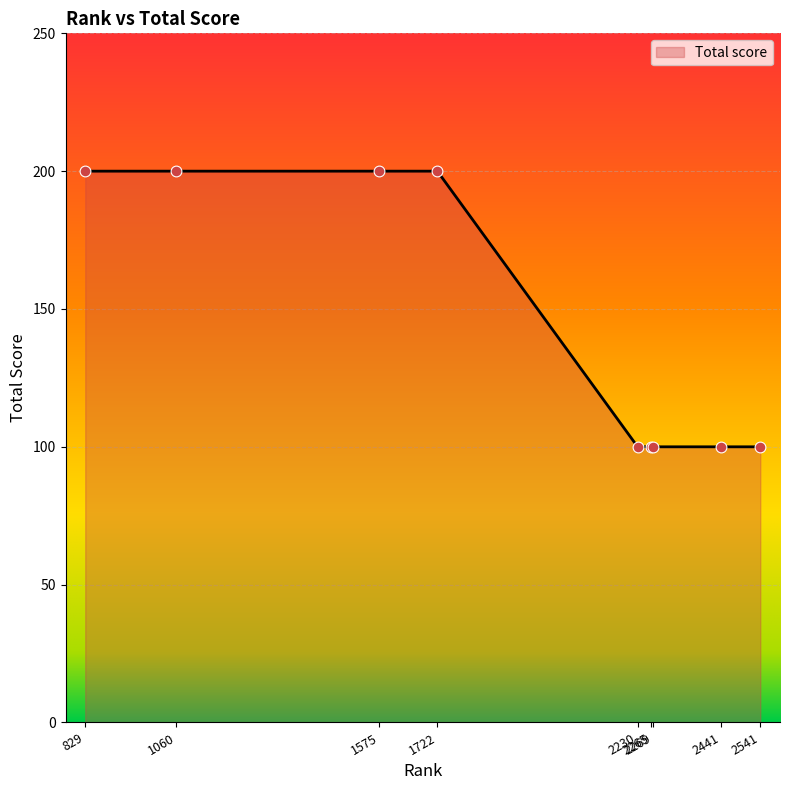

Approximately how many times larger is the value at 2230 compared to 2541?

1.0